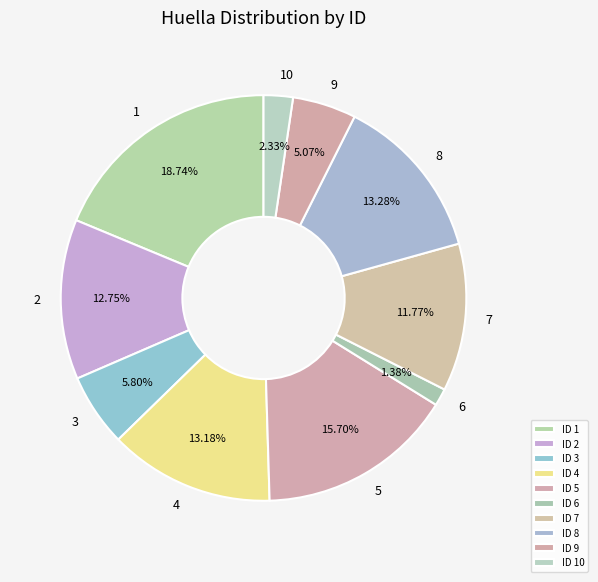

Count the number of slices in the pie.

10